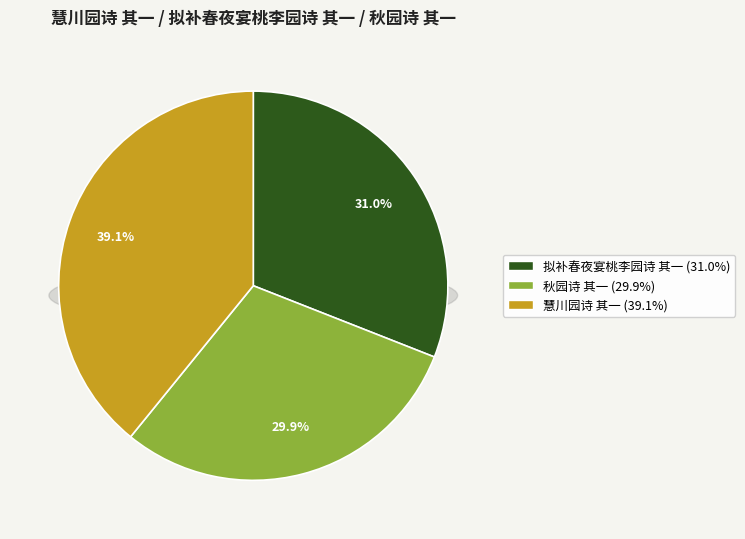

Which category has the biggest portion of the pie?

慧川园诗 其一